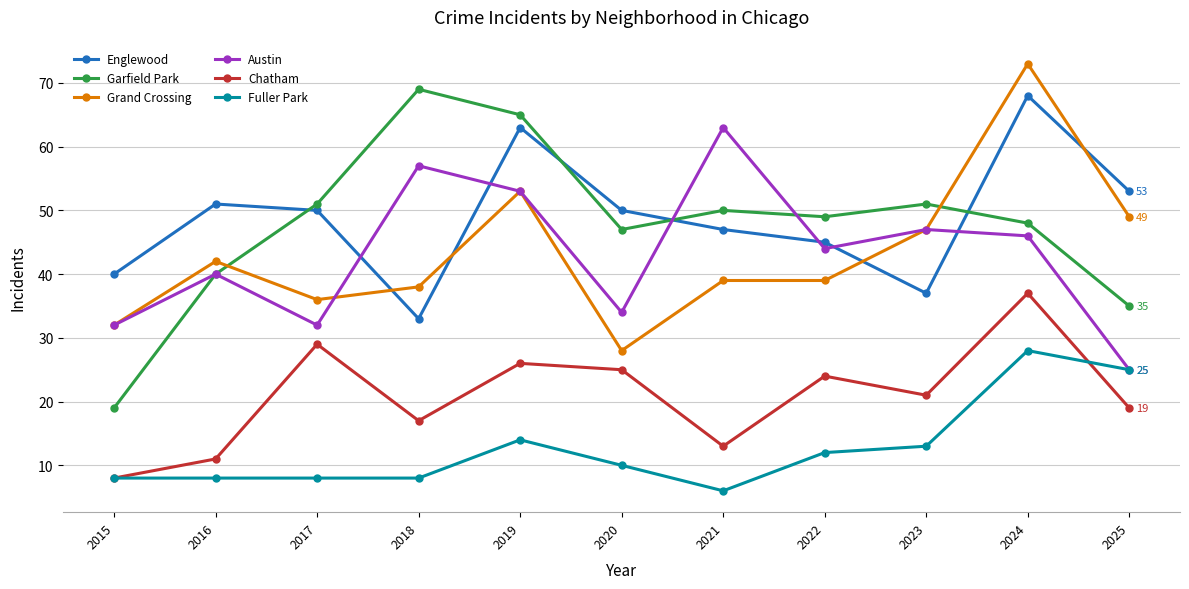

At which category is the sum across all series the highest?

2024